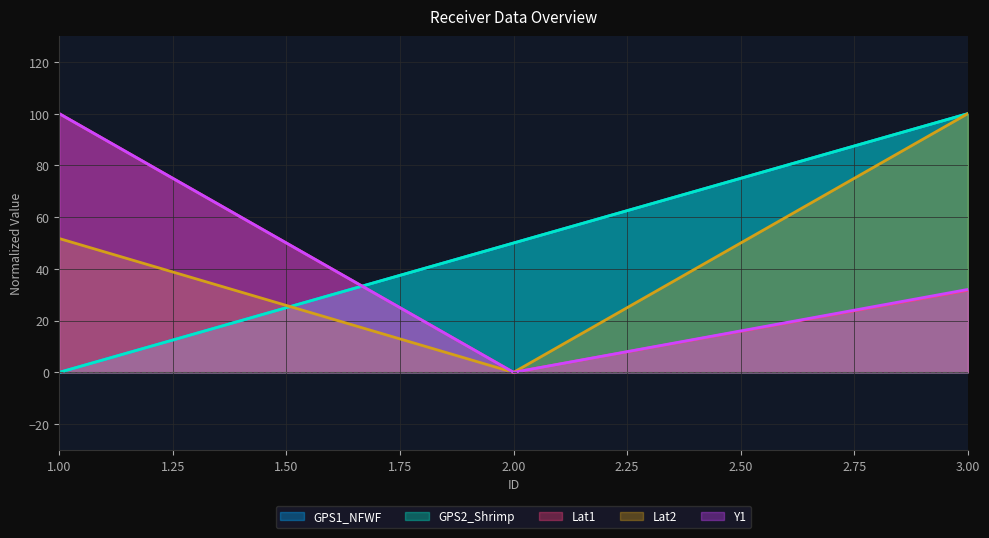

List the labels in order of Lat1 value, largest first.

1.00, 3.00, 2.00